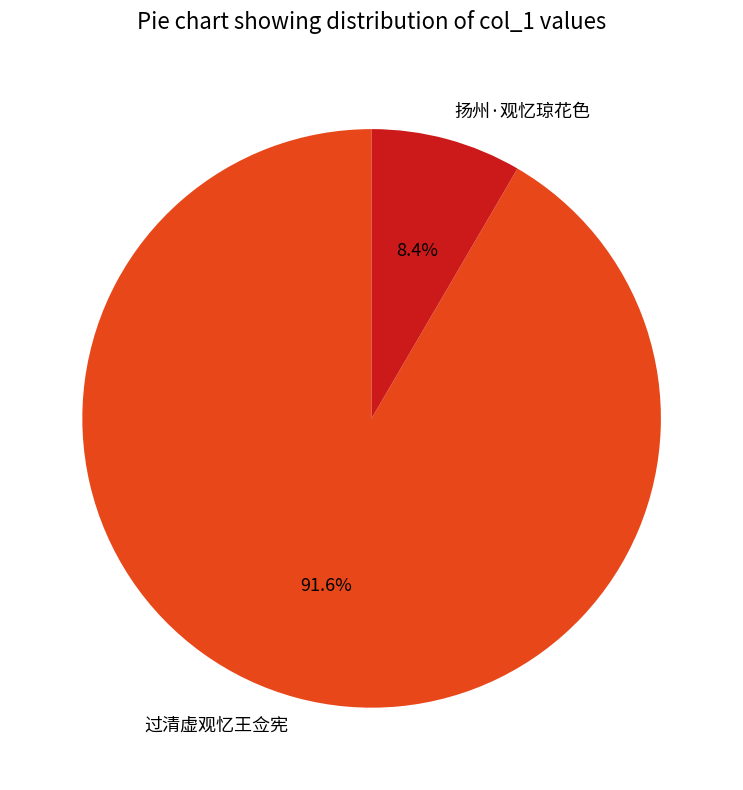

To the nearest percent, what is the difference between the 扬州·观忆琼花色 and 过清虚观忆王佥宪 slice percentages?

83%